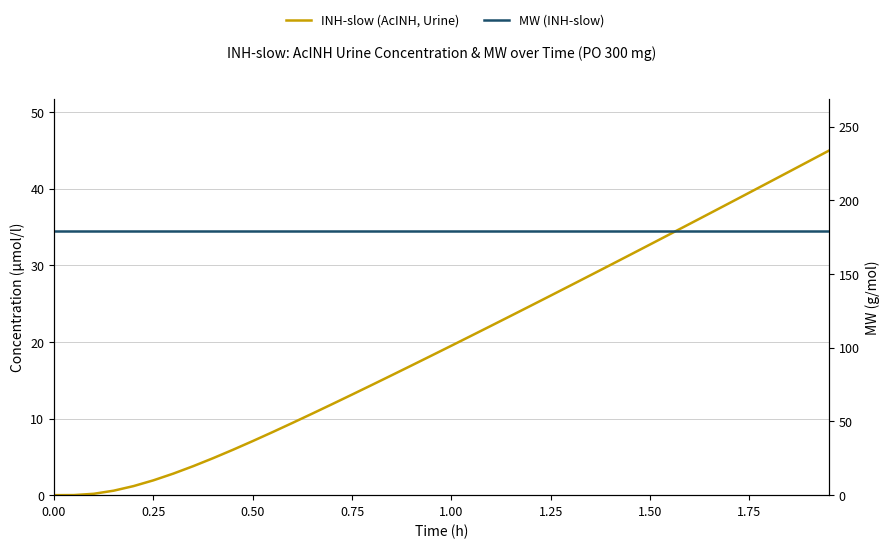

Count the number of data series in this chart.

2